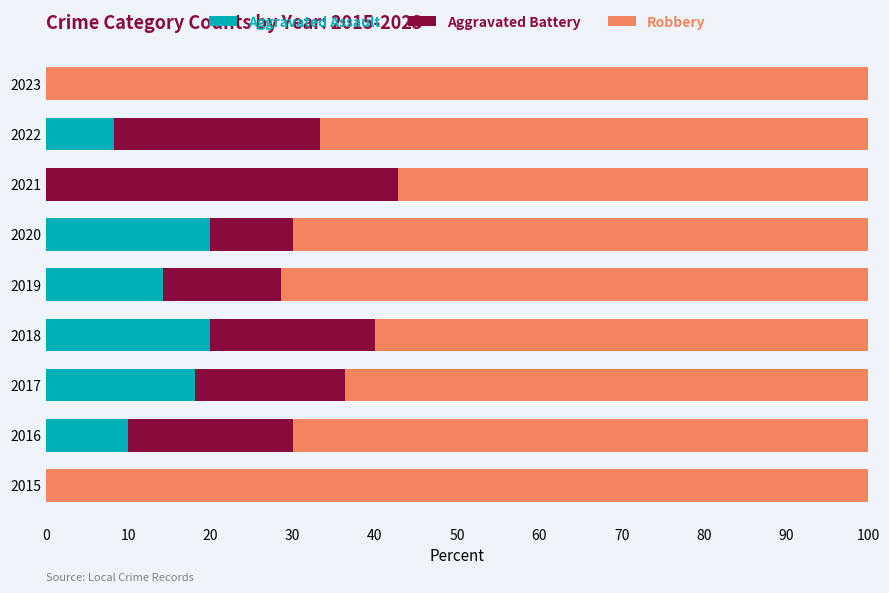

The value of Aggravated Assault at 2020 is 5.3. True or false?

False